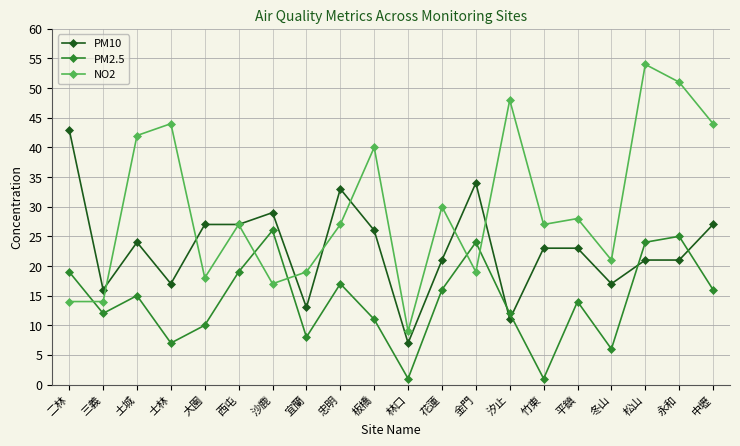

What is the label of the 5th point from the right?

平鎮